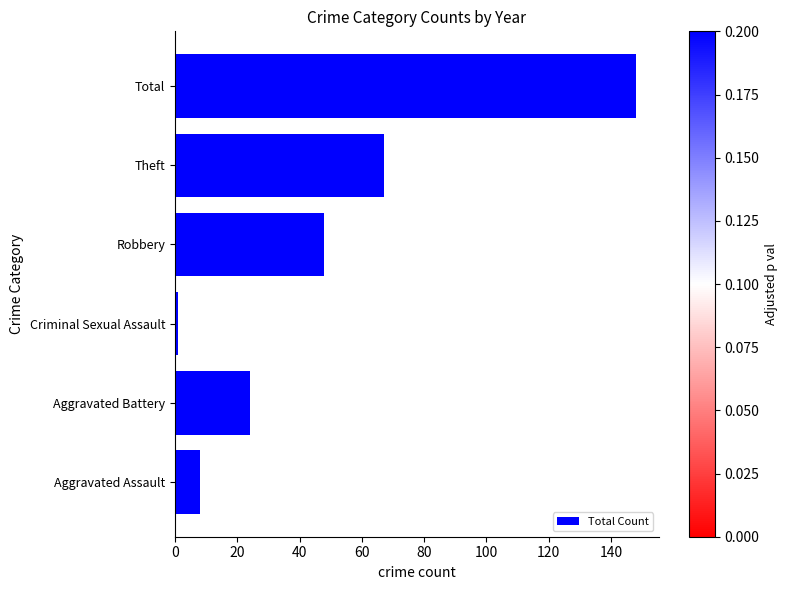

The value at Aggravated Battery is 9. True or false?

False